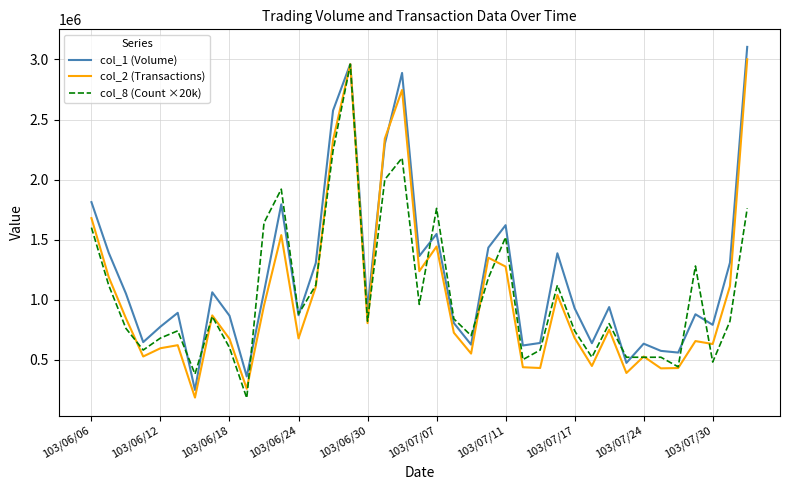

What is the smallest value displayed?

180000